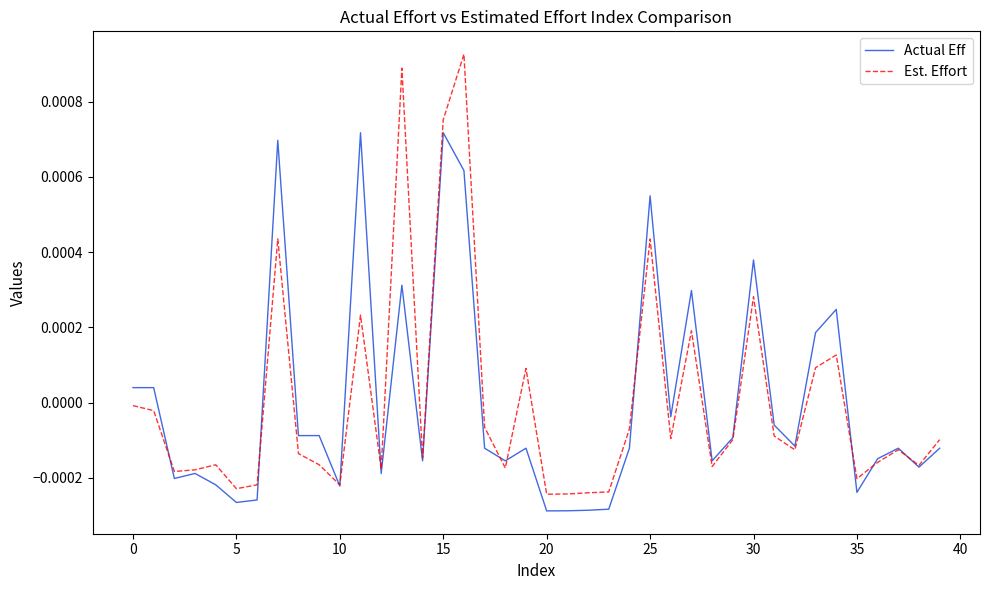

Which series has the largest range (max minus min)?

Est. Effort